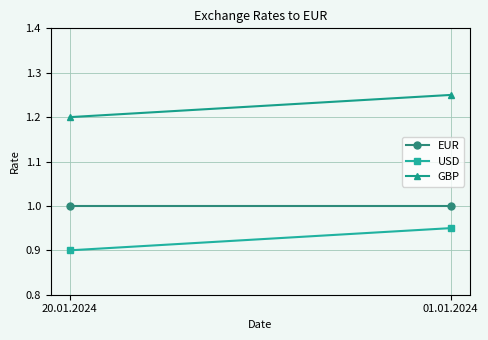

Reading left to right, extract all data points from this chart.

EUR: 20.01.2024=1.0	01.01.2024=1.0
USD: 20.01.2024=0.9	01.01.2024=0.9
GBP: 20.01.2024=1.2	01.01.2024=1.2